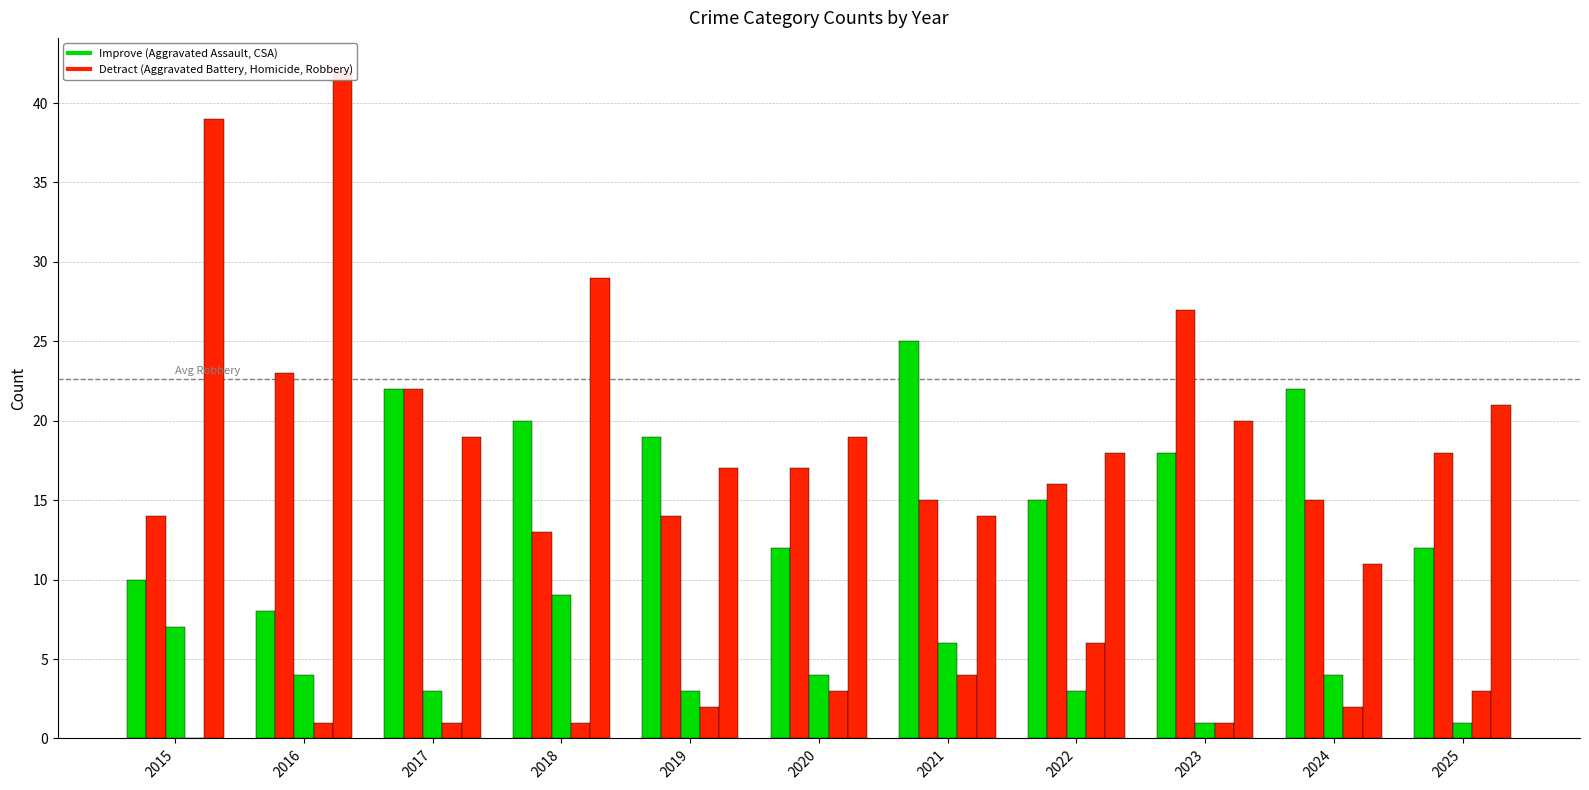

What is the difference between the maximum and minimum values in the Robbery series?

31